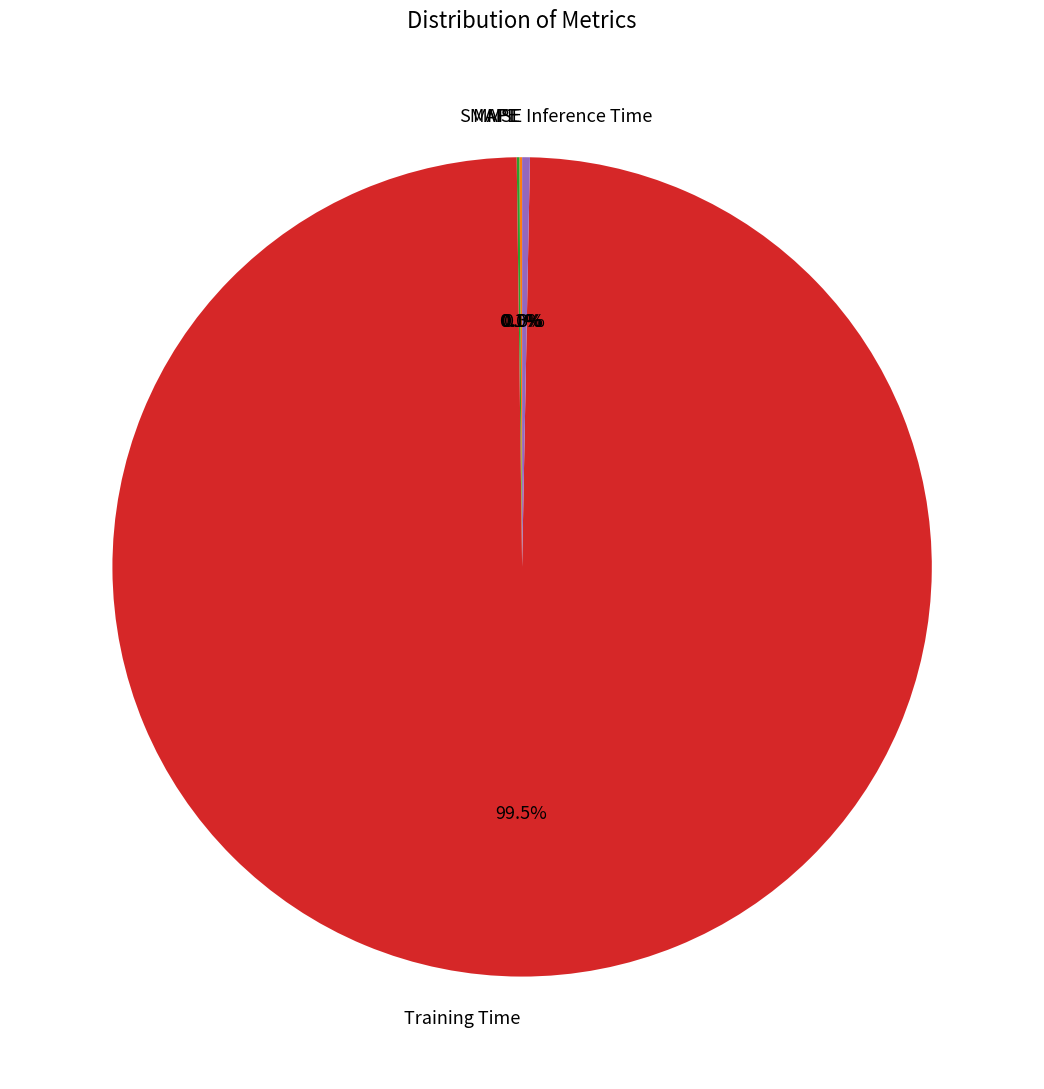

What is the largest slice in the pie chart?

Training Time